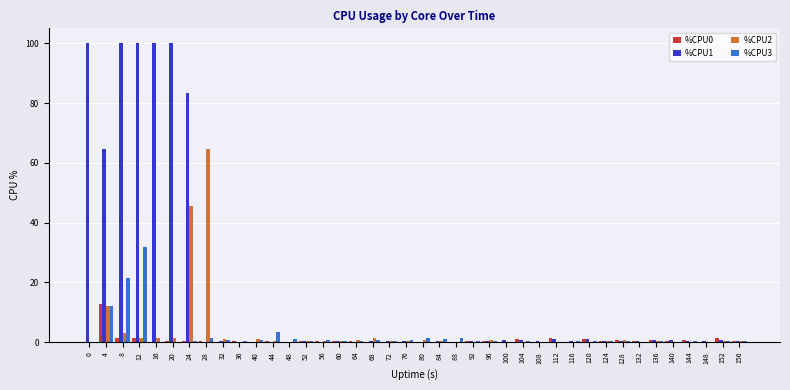

Read the %CPU2 value at 136.

0.2